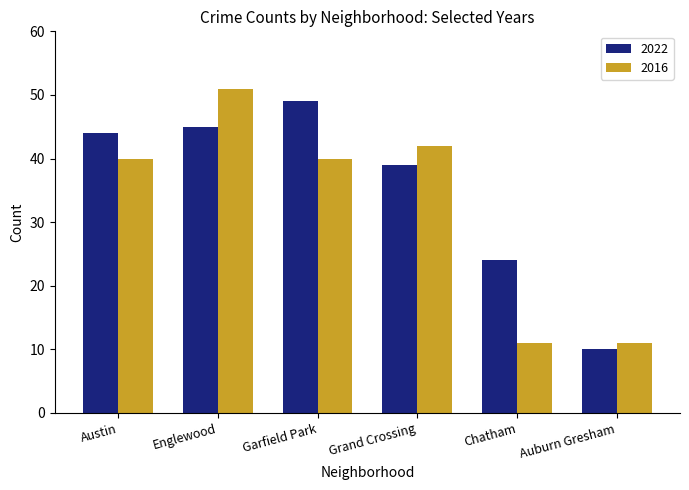

How many values in the 2022 series are below 44?

3